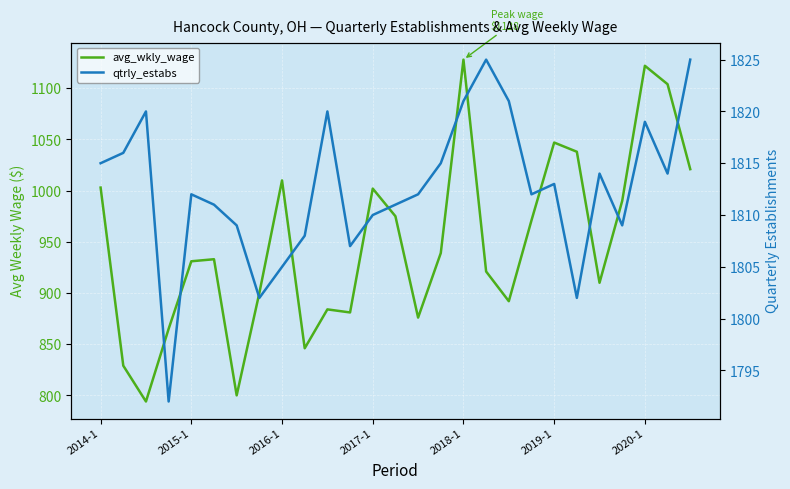

What is the difference between the maximum and second lowest values in the avg_wkly_wage series?

328